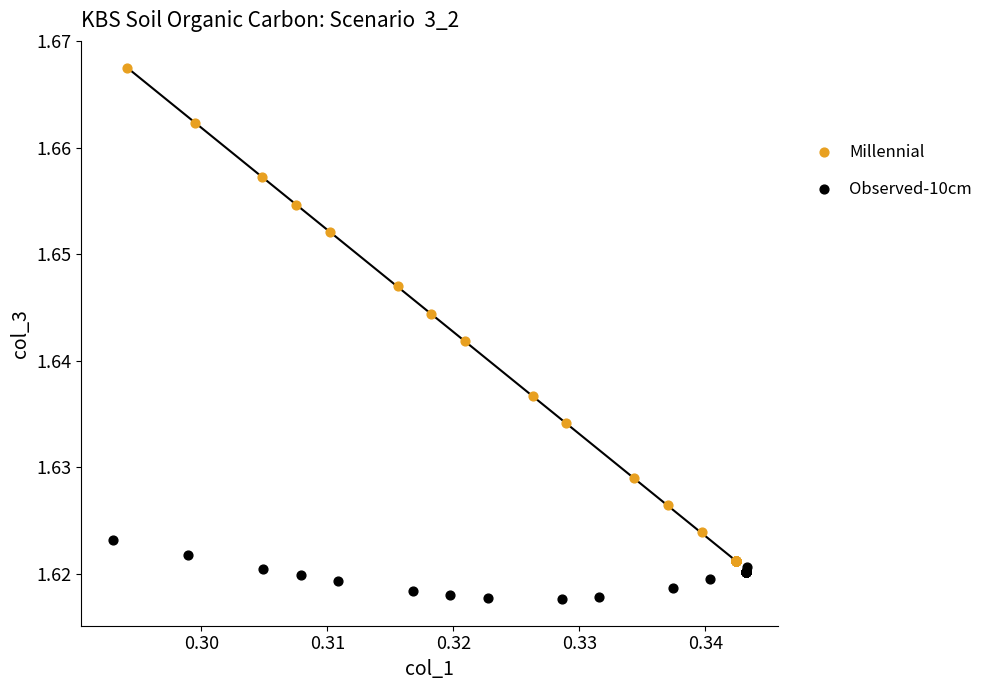

What are all the series names shown in the legend?

Millennial, Observed-10cm